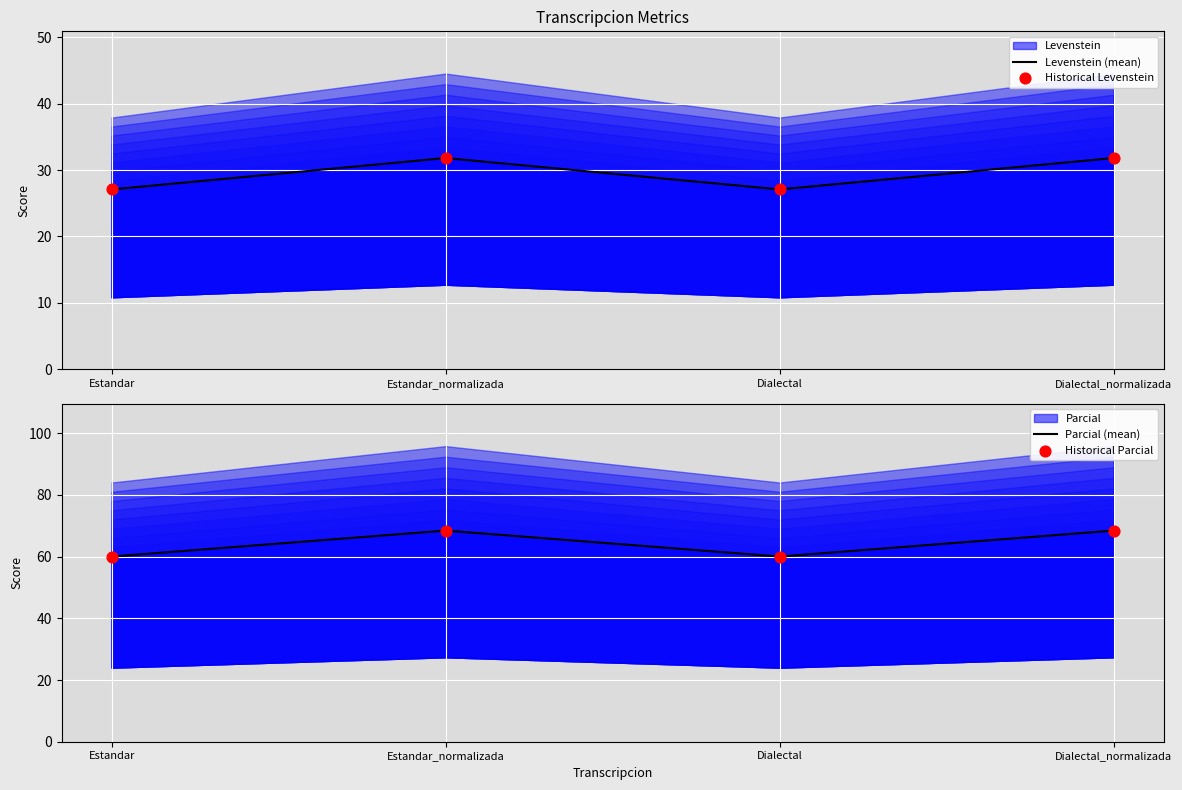

At how many categories does at least one series exceed 35?

4